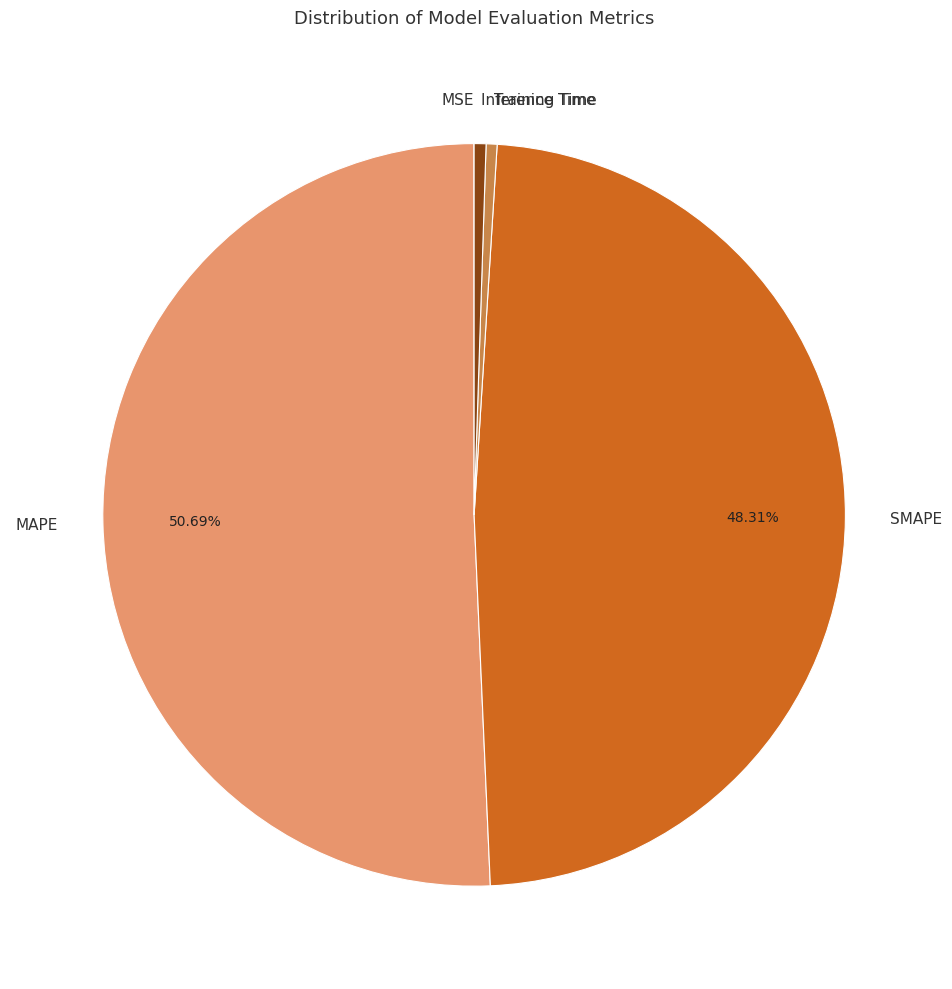

Which category has the biggest portion of the pie?

MAPE